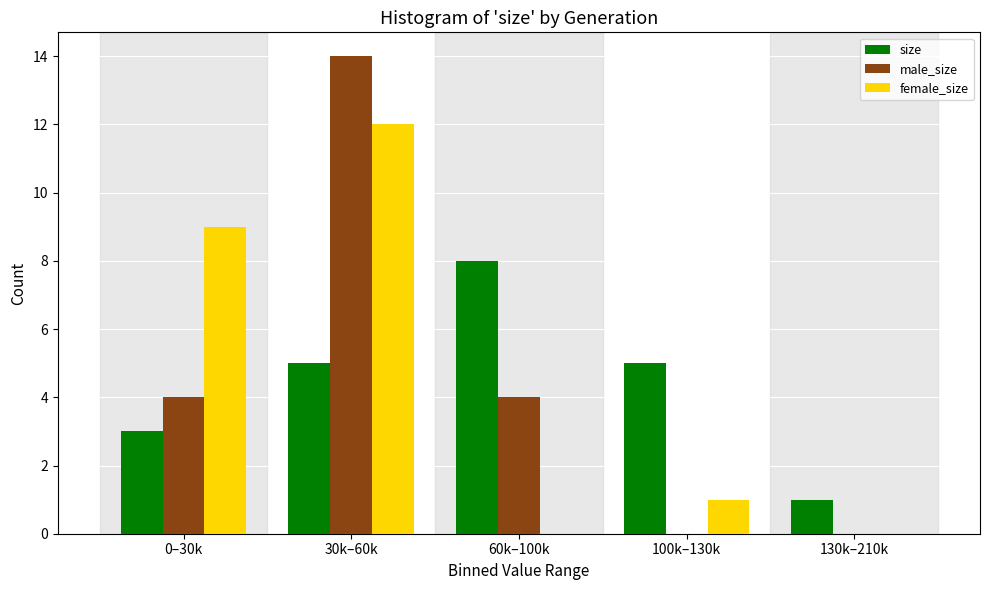

Reading left to right, extract all data points from this chart.

size: 0–30k=3	30k–60k=5	60k–100k=8	100k–130k=5	130k–210k=1
male_size: 0–30k=4	30k–60k=14	60k–100k=4	100k–130k=0	130k–210k=0
female_size: 0–30k=9	30k–60k=12	60k–100k=0	100k–130k=1	130k–210k=0